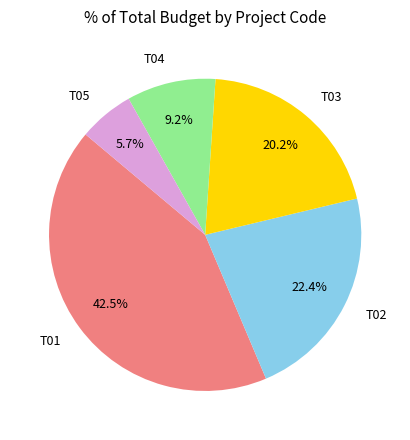

How much of the chart is everything except T04?

90.8%